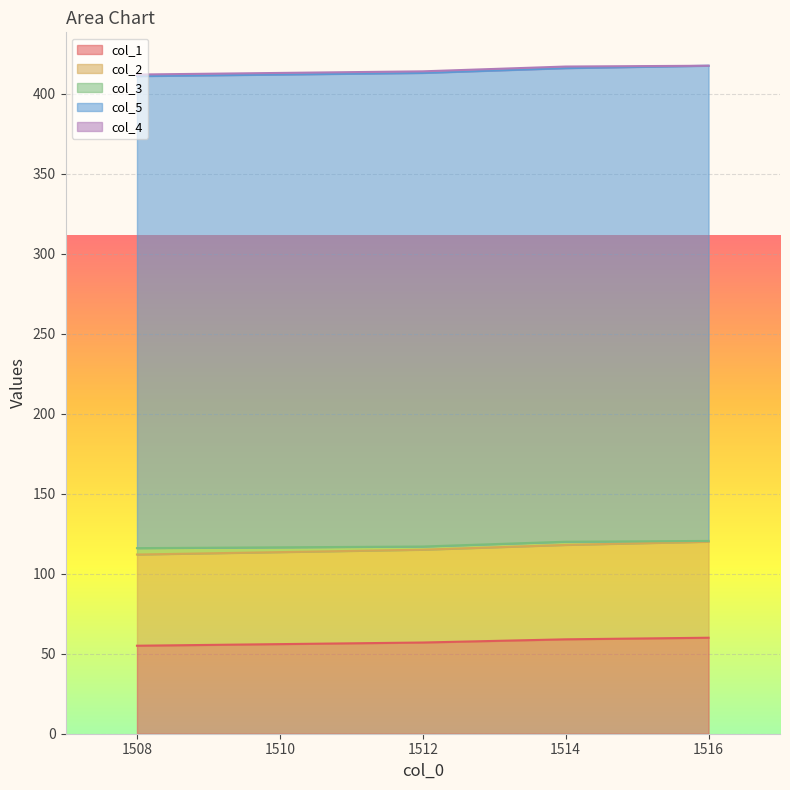

The value of col_5 at 1516.0 is 297.0. True or false?

True